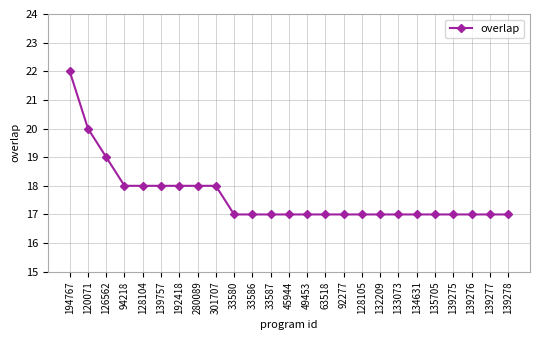

What is the label of the 4th point from the right?

139275